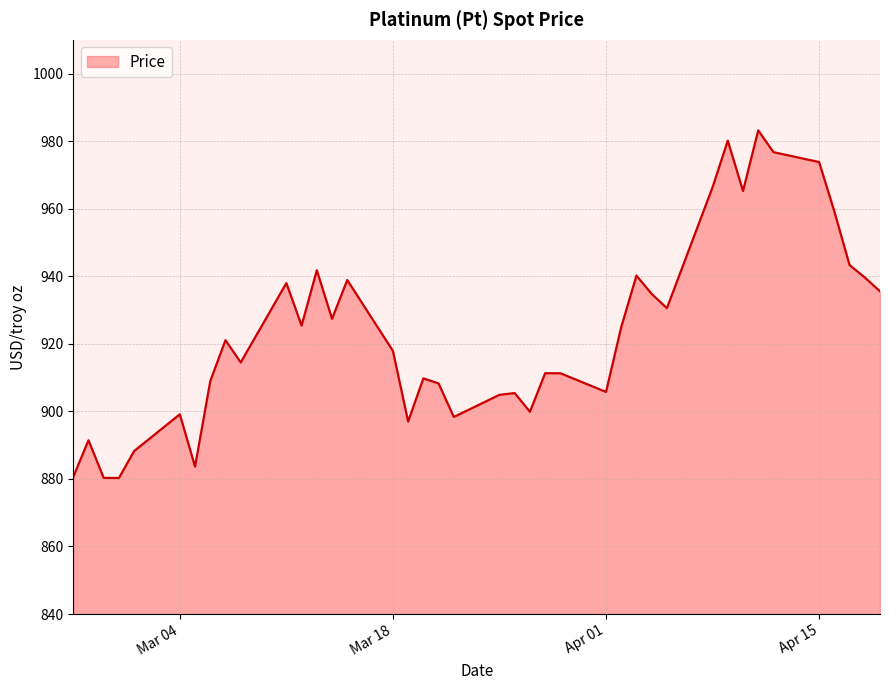

What is the greatest value displayed?

983.2